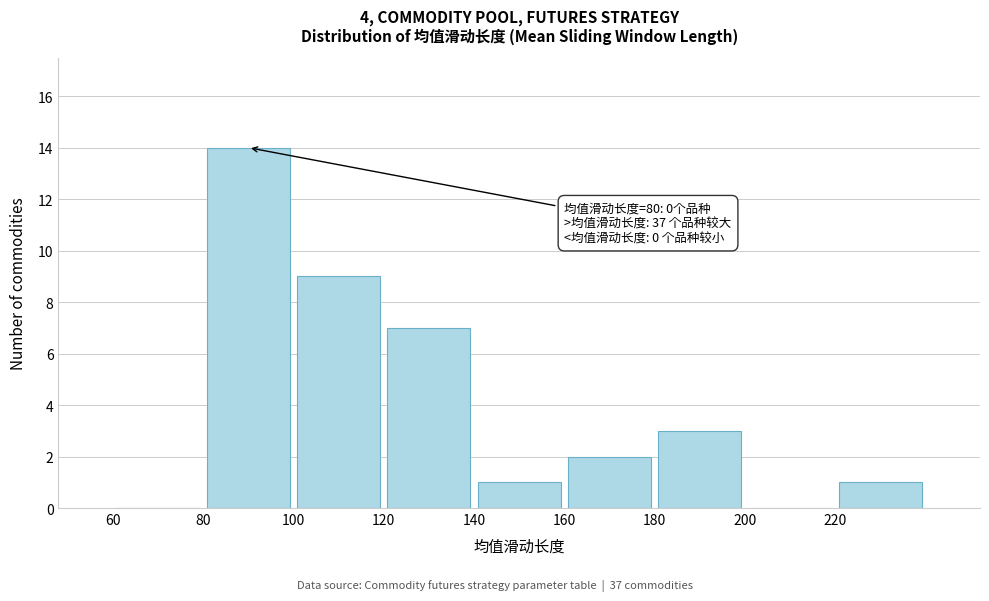

Over which range of the x-axis is the bar tallest?

80 to 100